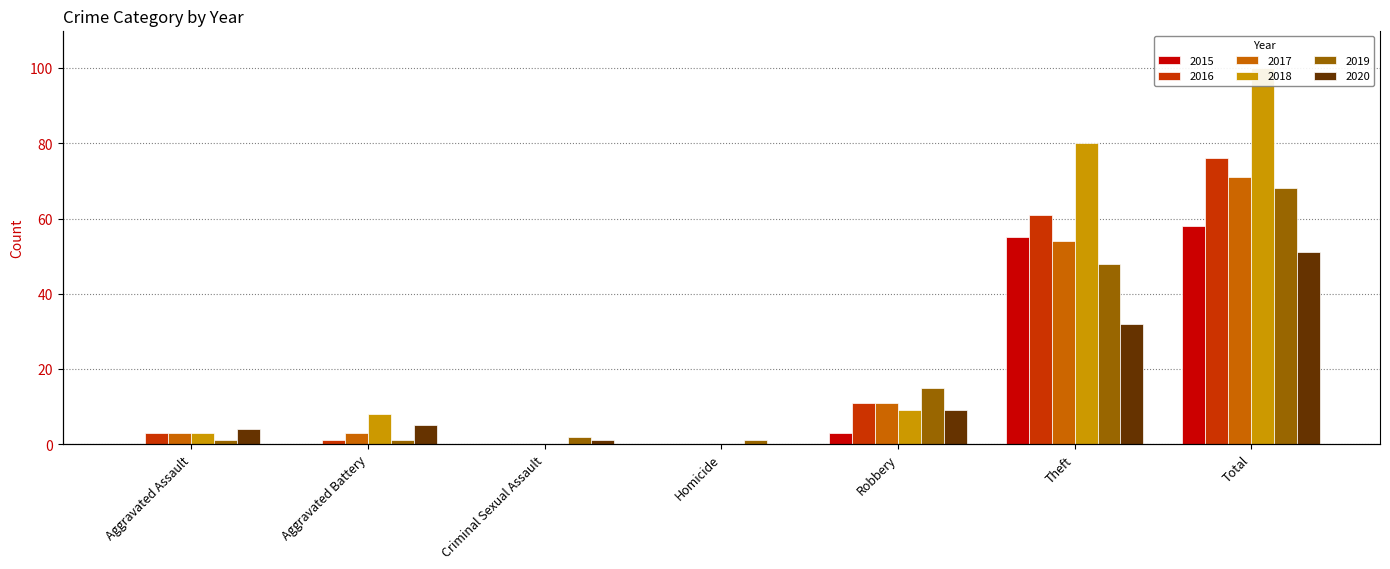

What is the difference between the 2016 values at Aggravated Assault and Criminal Sexual Assault?

3